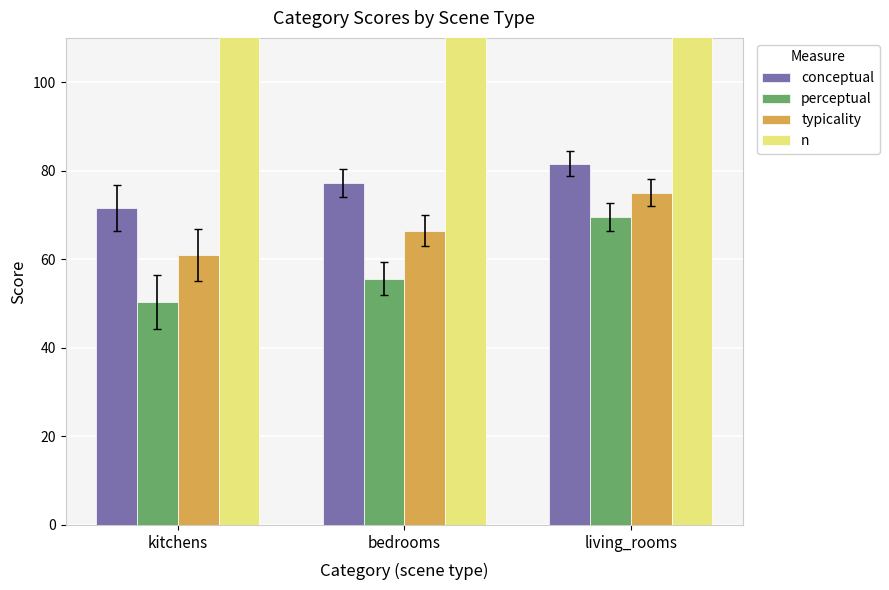

List the labels in order of n value, largest first.

living_rooms, bedrooms, kitchens